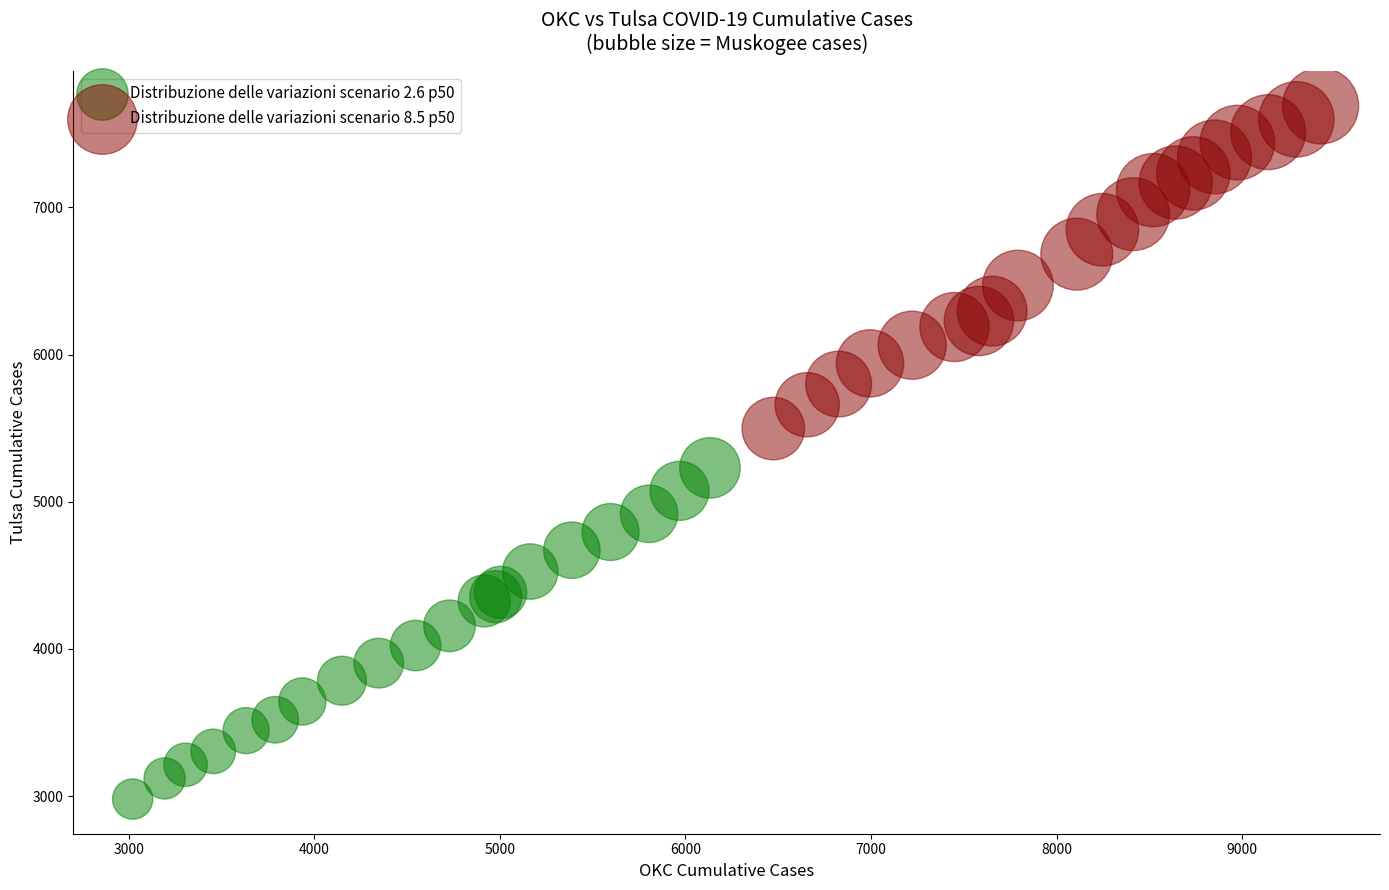

Which series has the largest Y range (max minus min)?

Distribuzione delle variazioni scenario 2.6 p50